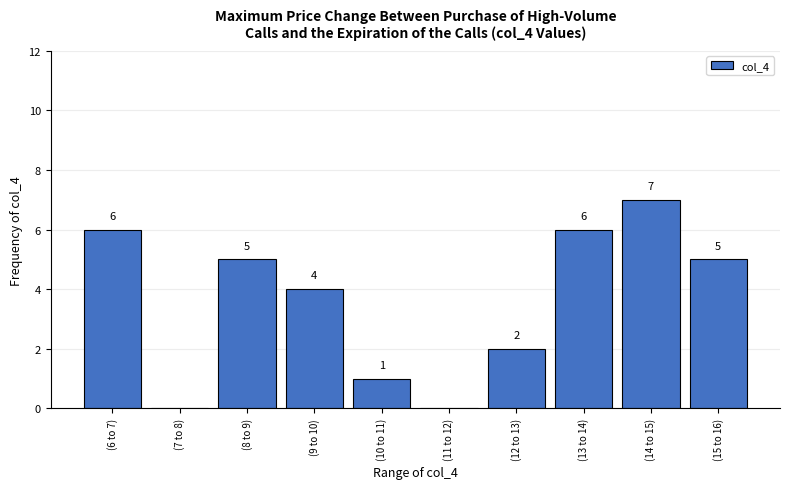

Reading left to right, what are all the values shown in this chart?

(6 to 7)=6	(7 to 8)=0	(8 to 9)=5	(9 to 10)=4	(10 to 11)=1	(11 to 12)=0	(12 to 13)=2	(13 to 14)=6	(14 to 15)=7	(15 to 16)=5